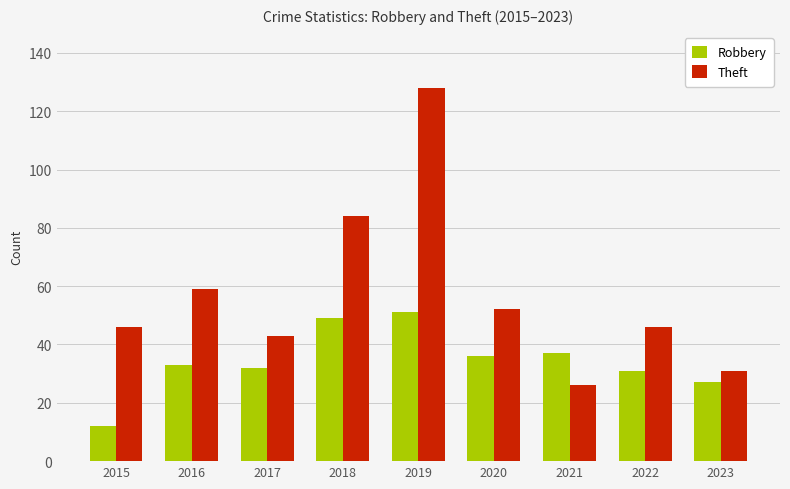

What is the difference between the highest and lowest values at 2023?

4